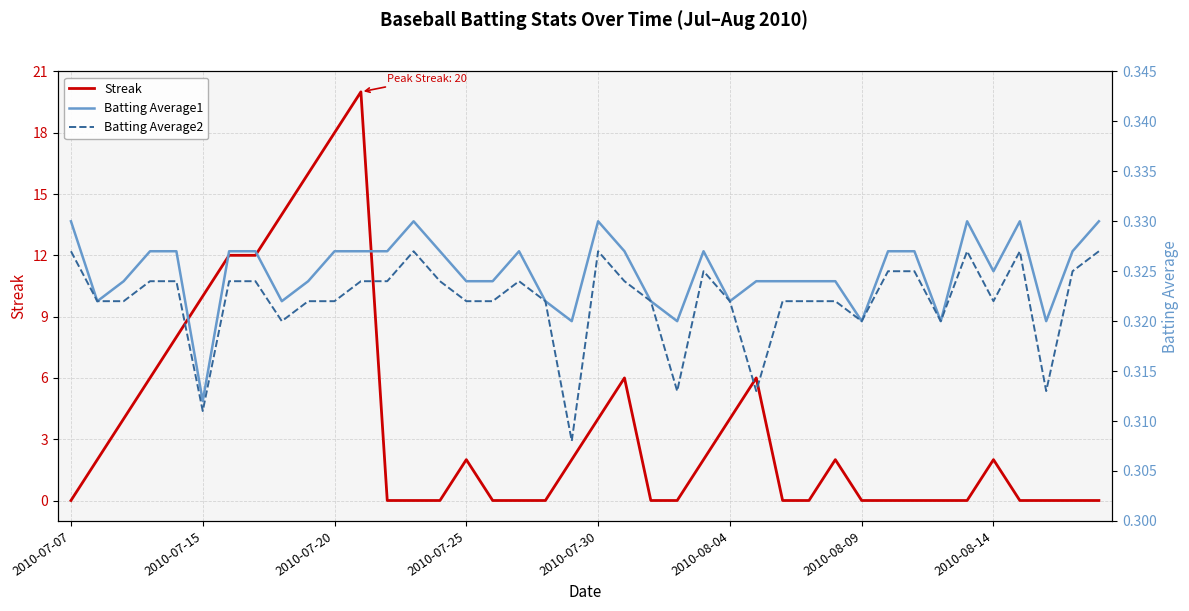

True or false: Streak has a value of -11.1 at 12.

False